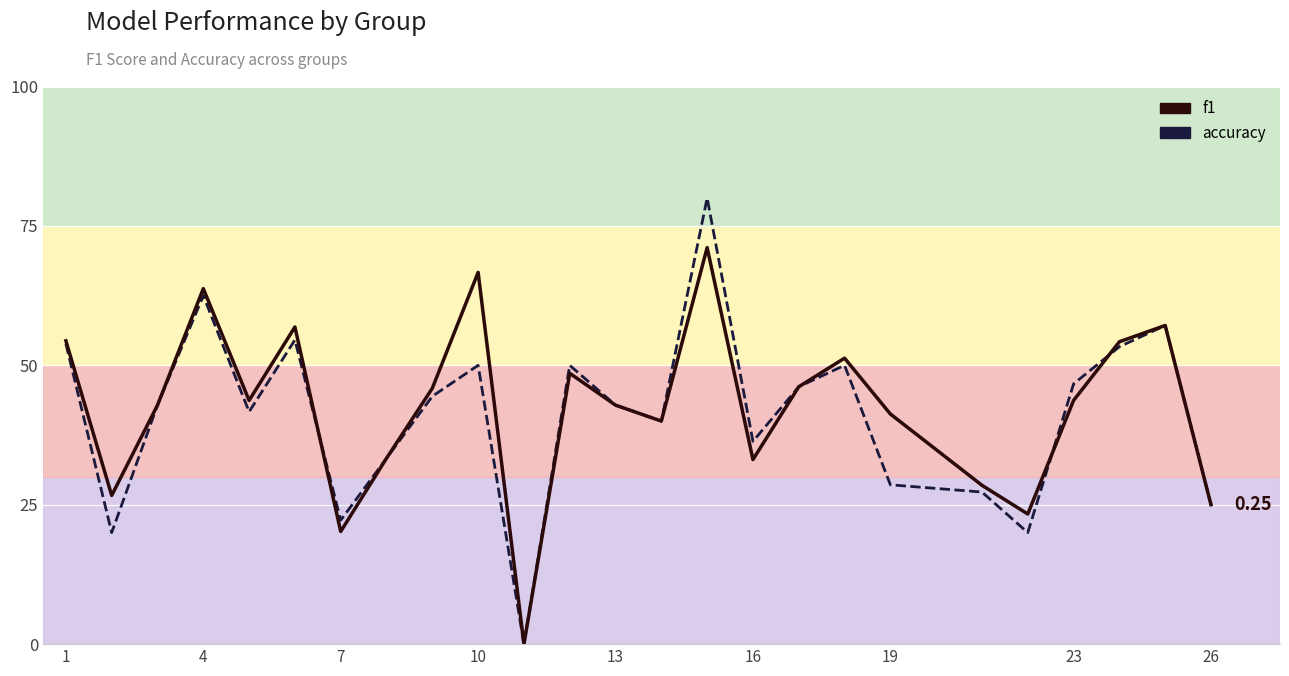

Is this an area chart (filled region under the line)?

No